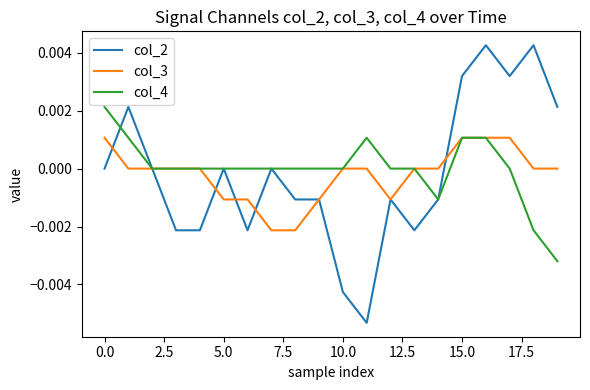

How many lines are shown in the chart?

3